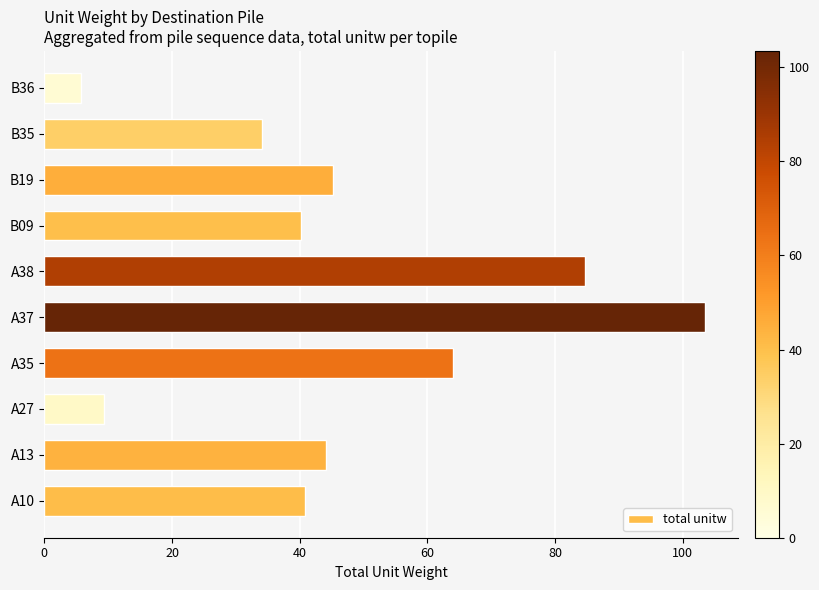

Count the number of data series in this chart.

1